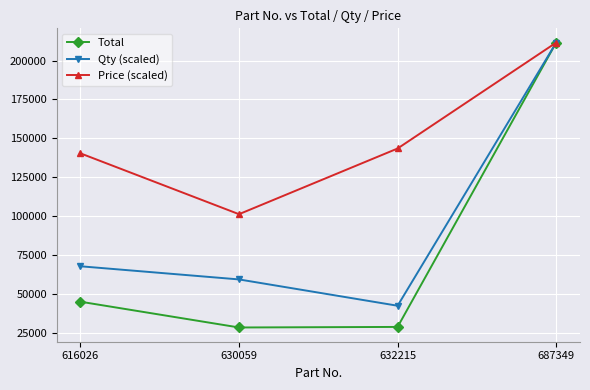

List the series in order of their overall mean, highest first.

Price (scaled), Qty (scaled), Total